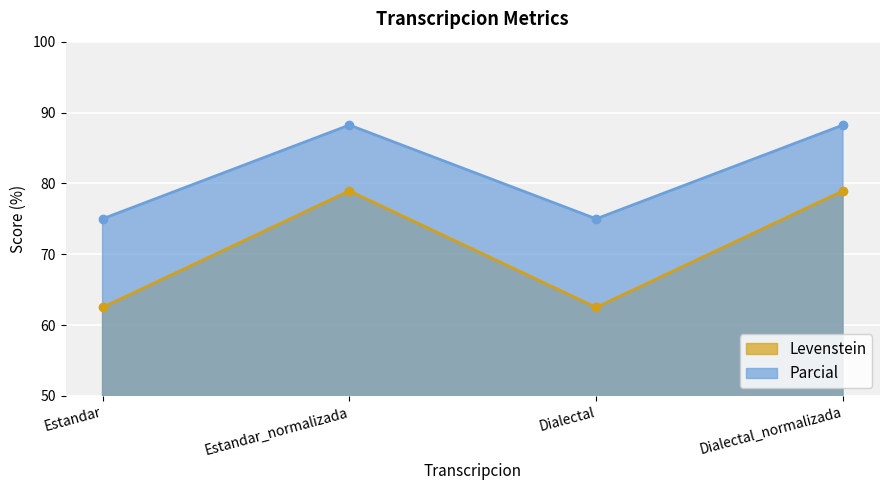

What is the value of the Parcial point at the 4th from the left?

88.2